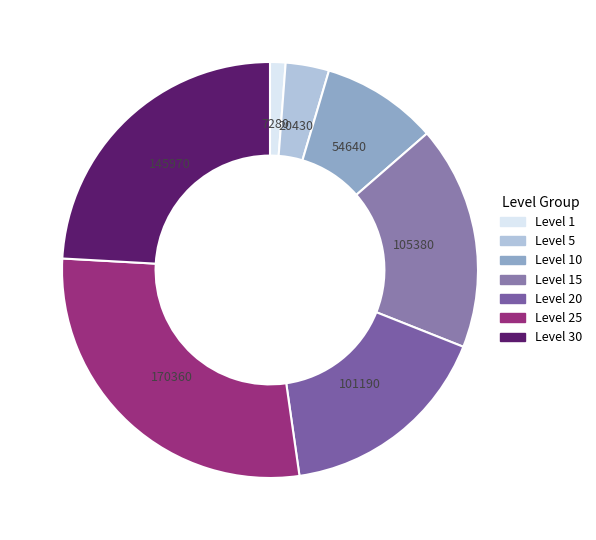

What is the smallest slice in the pie chart?

Level 1